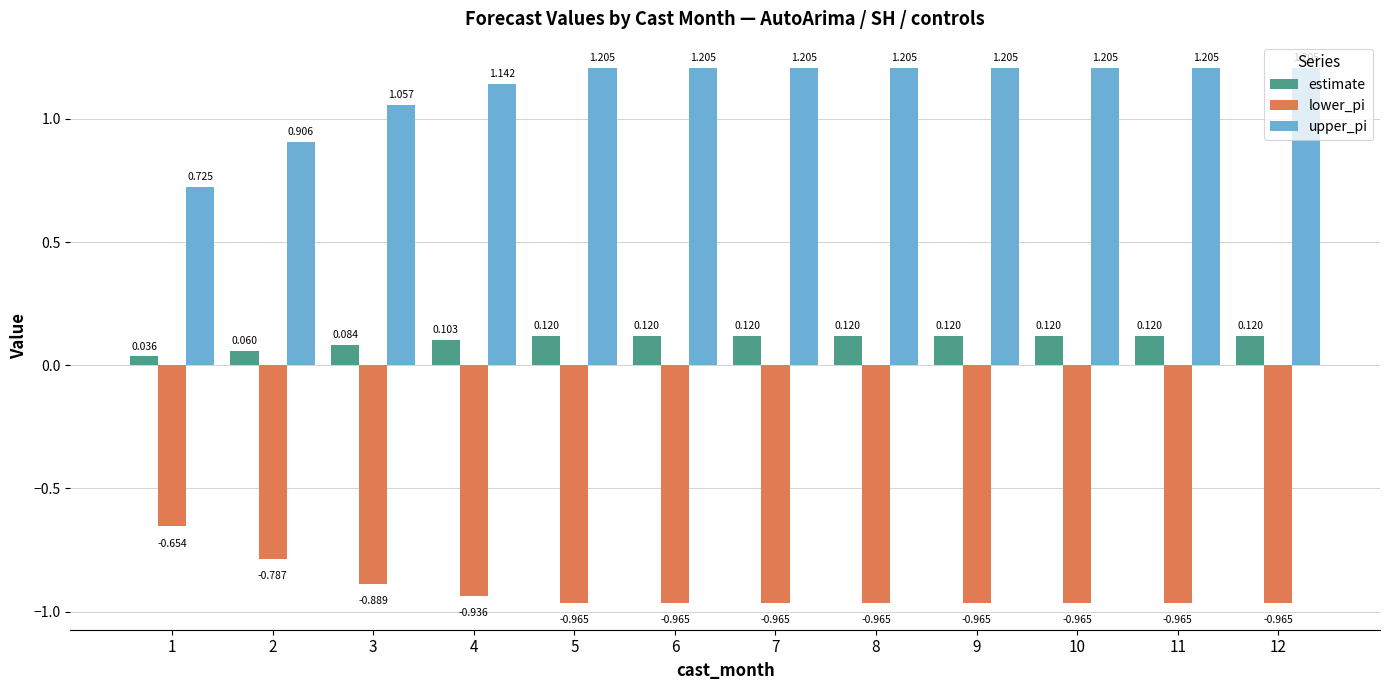

List the series in order of their overall mean, lowest first.

lower_pi, estimate, upper_pi